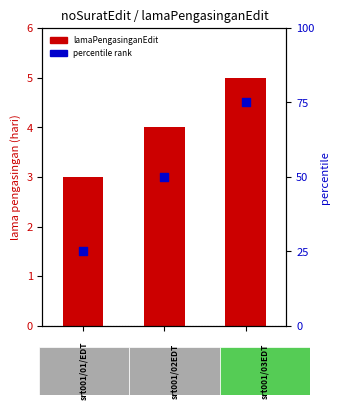

Is the value of percentile rank within the sample at 0.5 greater than the value of lamaPengasinganEdit at −0.5?

Yes